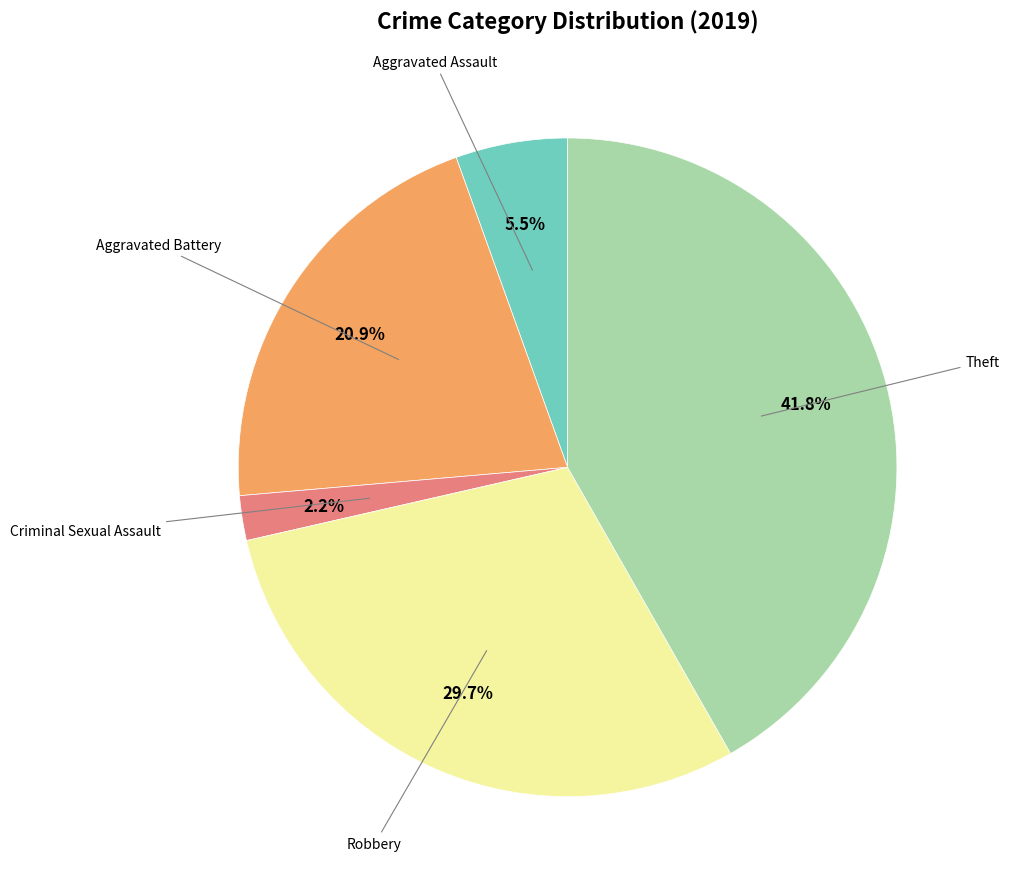

Is there any slice that represents more than half of the pie?

No